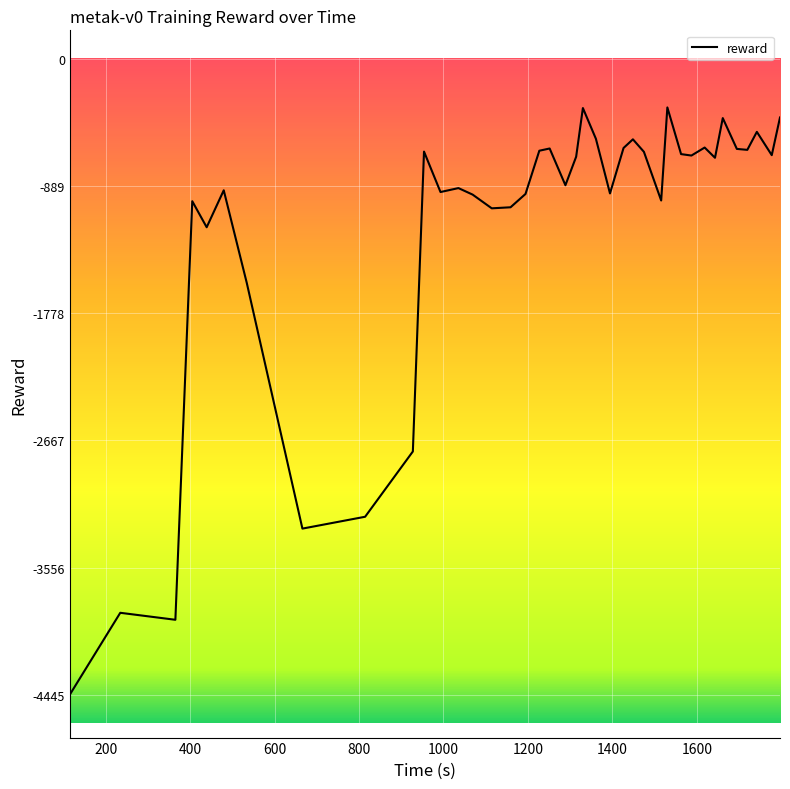

Is this an area chart (filled region under the line)?

No